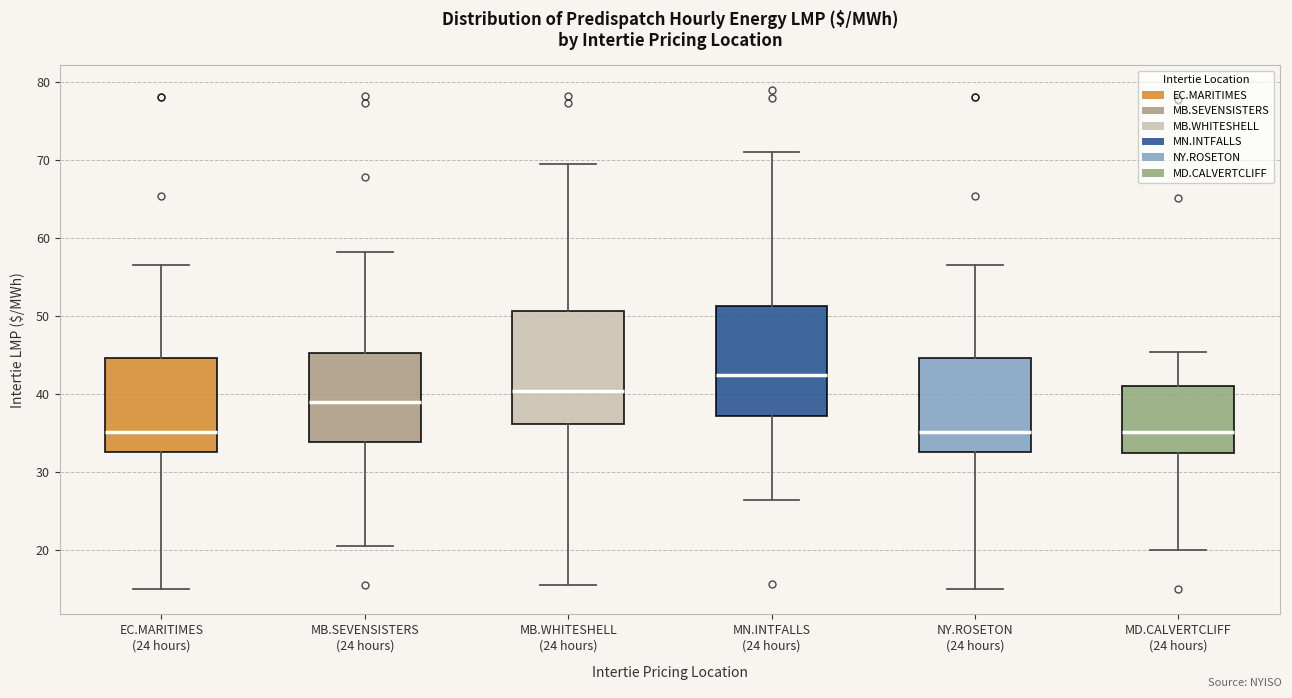

Reading left to right, transcribe this box plot: for each box, give where its median line is, the range the box spans, and where its two whiskers end, as read against the y-axis. The values are not printed on the chart, so give them approximately, as read against the axis.

EC.MARITIMES (24 hours): median 35, box 33 to 45, whiskers 15 to 56
MB.SEVENSISTERS (24 hours): median 39, box 34 to 45, whiskers 20 to 58
MB.WHITESHELL (24 hours): median 40, box 36 to 51, whiskers 15 to 69
MN.INTFALLS (24 hours): median 42, box 37 to 51, whiskers 26 to 71
NY.ROSETON (24 hours): median 35, box 33 to 45, whiskers 15 to 56
MD.CALVERTCLIFF (24 hours): median 35, box 32 to 41, whiskers 20 to 45